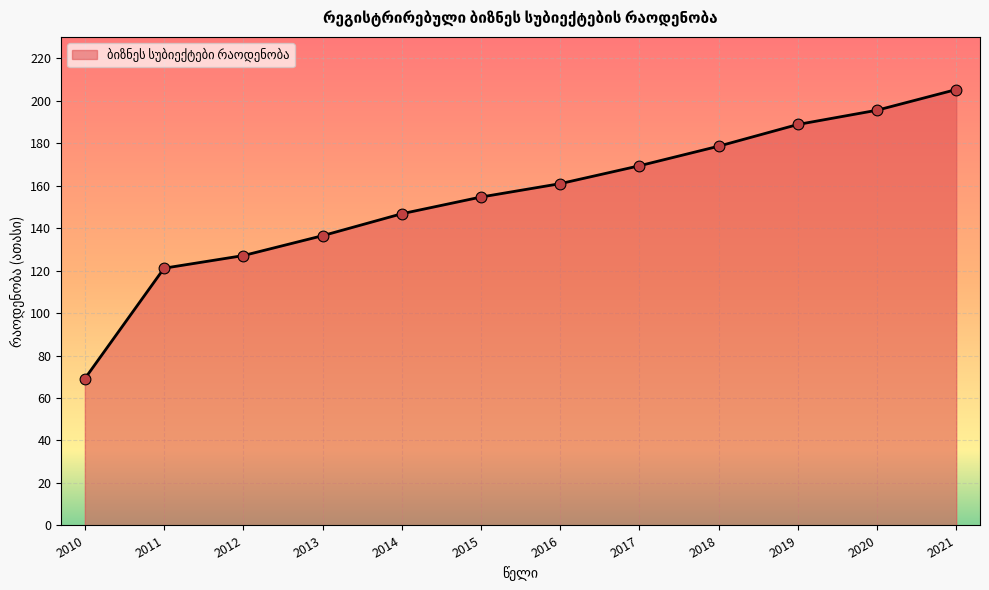

Between 2018 and 2014, which is larger?

2018